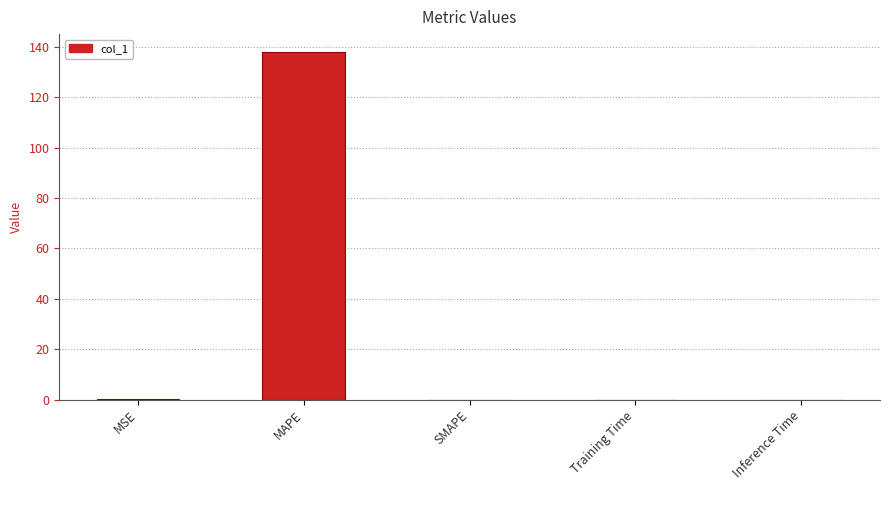

The chart shows a value of 138.2 at MAPE. True or false?

True